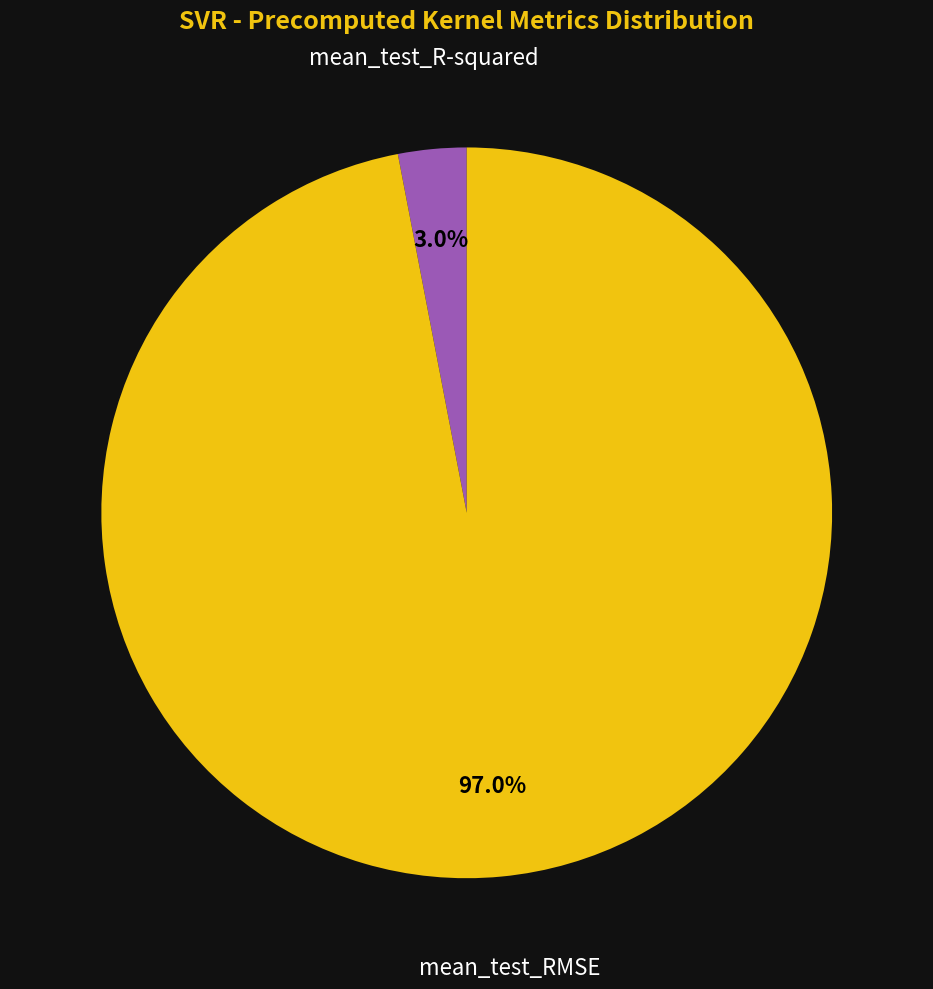

Which has a higher value, mean_test_R-squared or mean_test_RMSE?

mean_test_RMSE